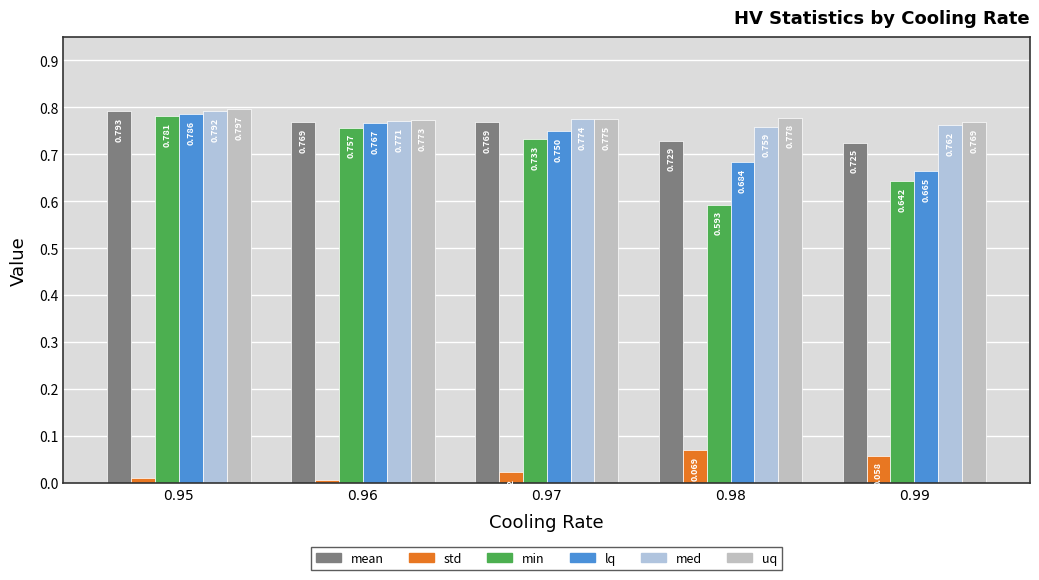

Does the chart contain any negative values?

No